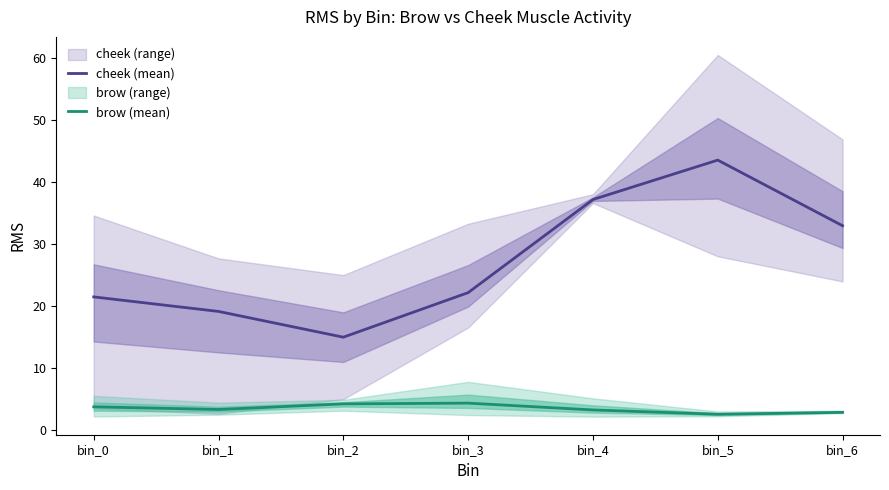

How many values in the cheek (mean) series exceed 22?

4